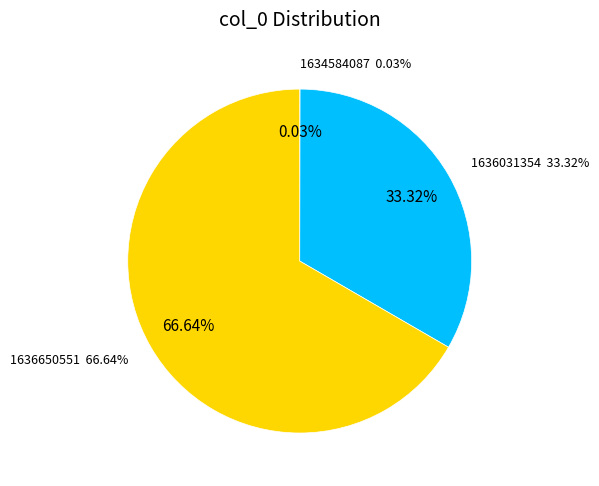

How many slices are in this pie chart?

3